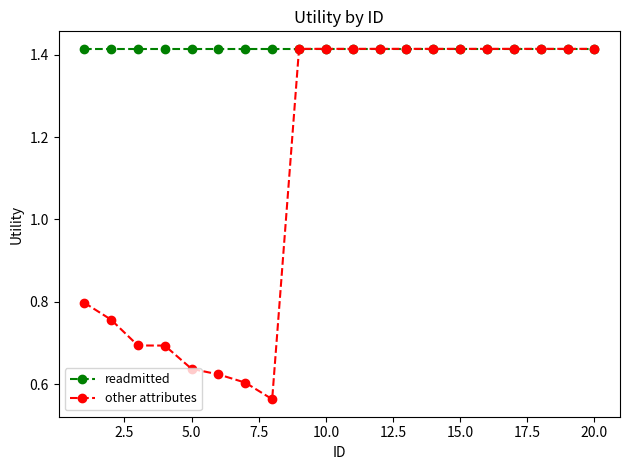

List the series in order of their overall mean, highest first.

readmitted, other attributes